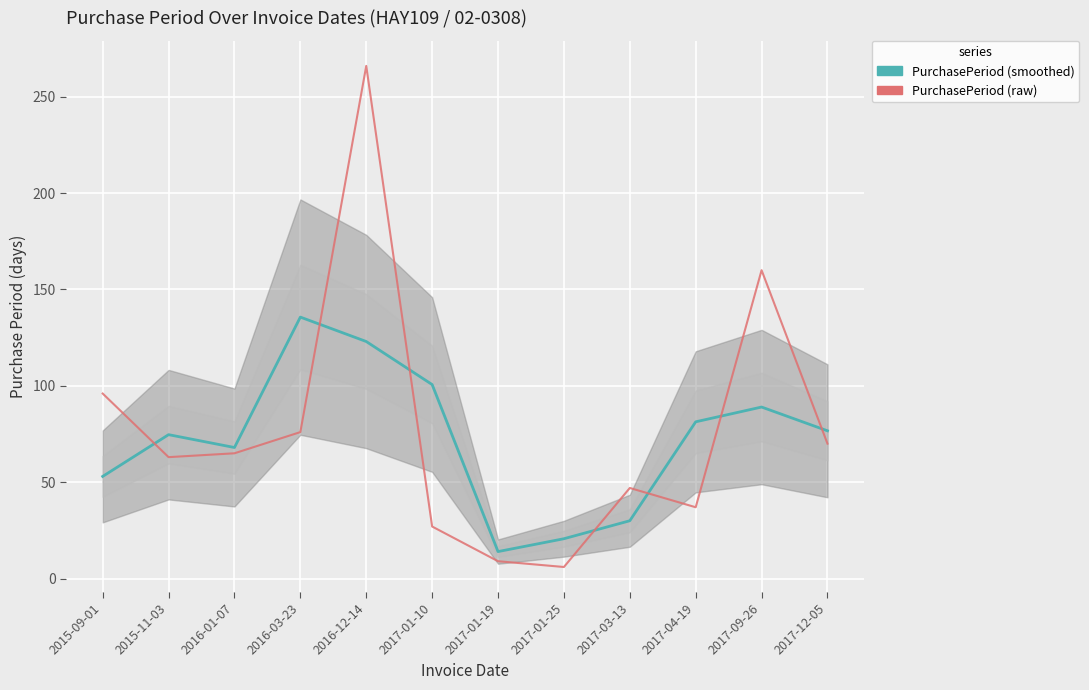

Reading left to right, transcribe all the data shown in this chart.

PurchasePeriod (smoothed): 2015-09-01=53.0	2015-11-03=74.7	2016-01-07=68.0	2016-03-23=135.7	2016-12-14=123.0	2017-01-10=100.7	2017-01-19=14.0	2017-01-25=20.7	2017-03-13=30.0	2017-04-19=81.3	2017-09-26=89.0	2017-12-05=76.7
PurchasePeriod (raw): 2015-09-01=96.0	2015-11-03=63.0	2016-01-07=65.0	2016-03-23=76.0	2016-12-14=266.0	2017-01-10=27.0	2017-01-19=9.0	2017-01-25=6.0	2017-03-13=47.0	2017-04-19=37.0	2017-09-26=160.0	2017-12-05=70.0